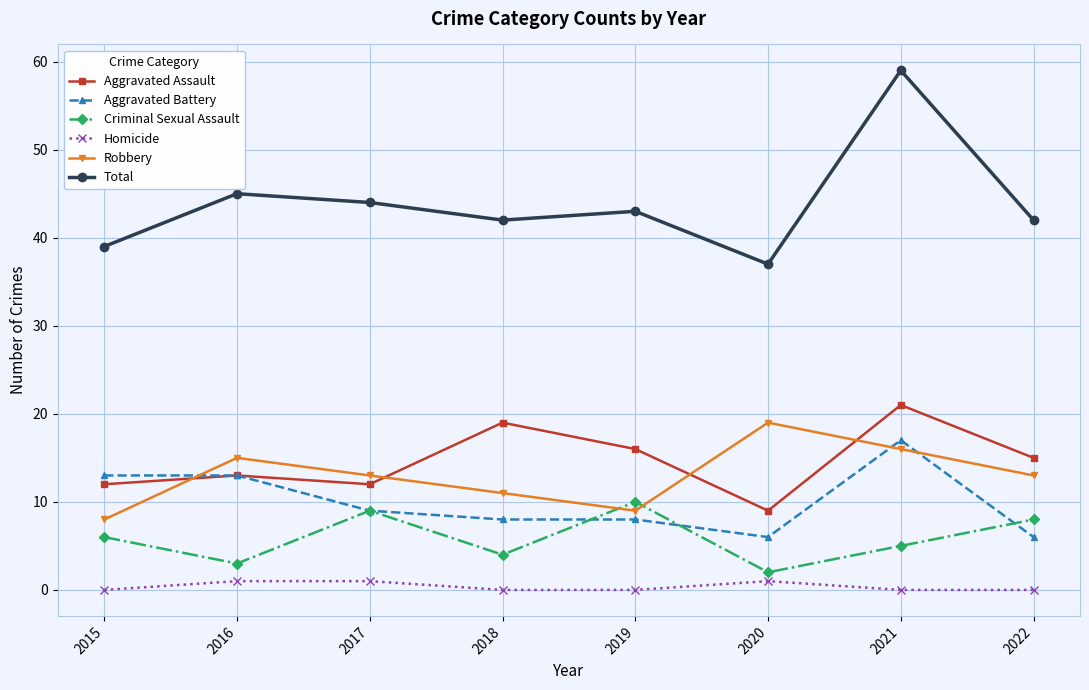

At how many categories does at least one series exceed 47?

1